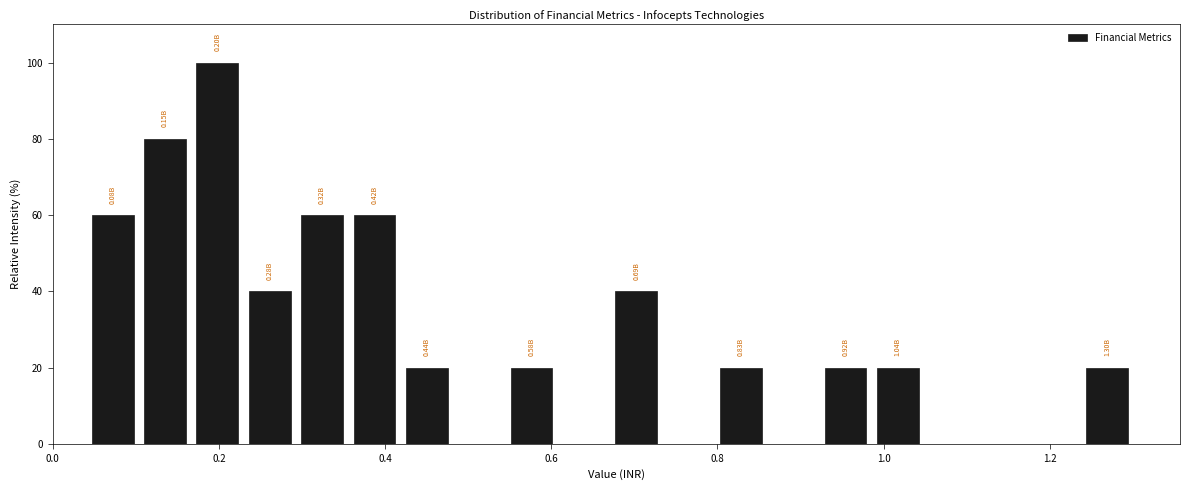

Around what value on the x-axis is the tallest bar? Give the approximate position of its centre, as read against the axis.

0.20